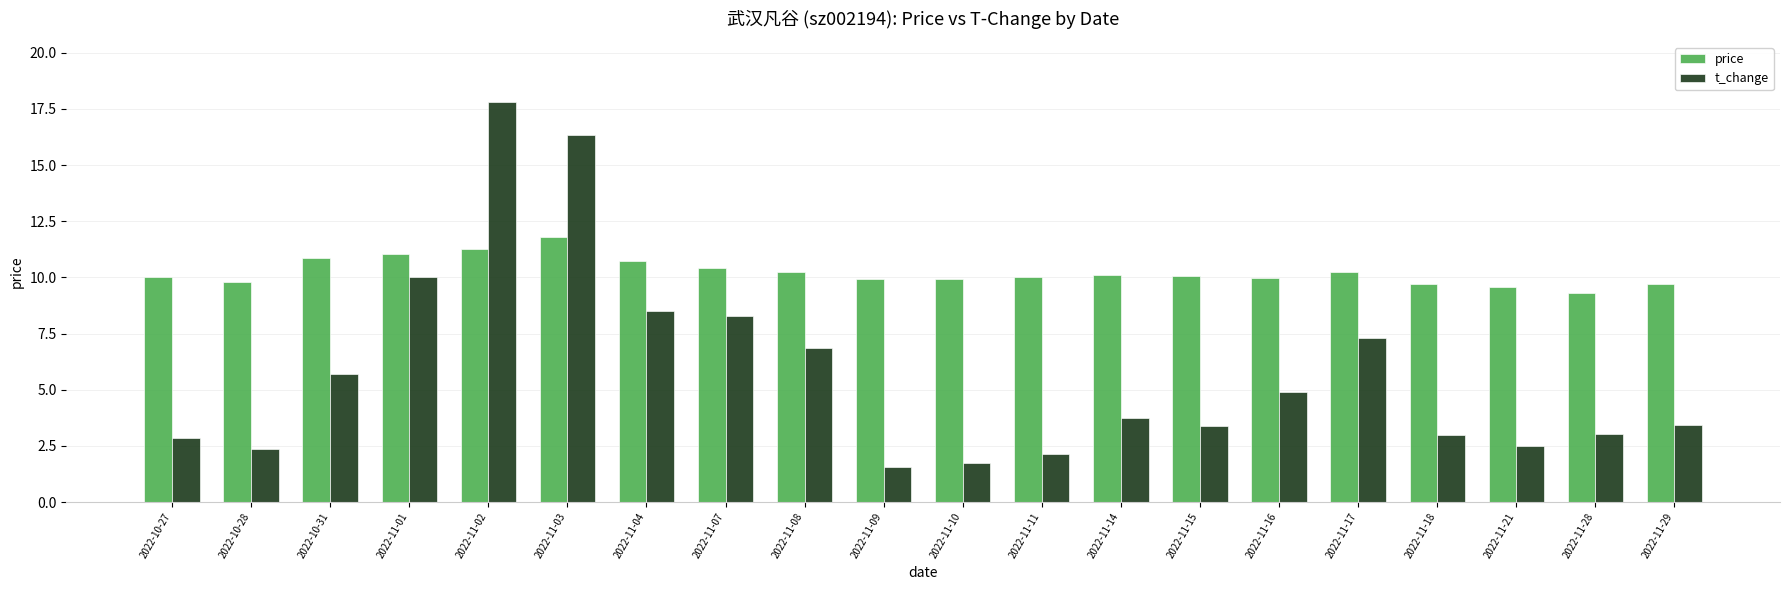

Which series has the widest spread of values?

t_change